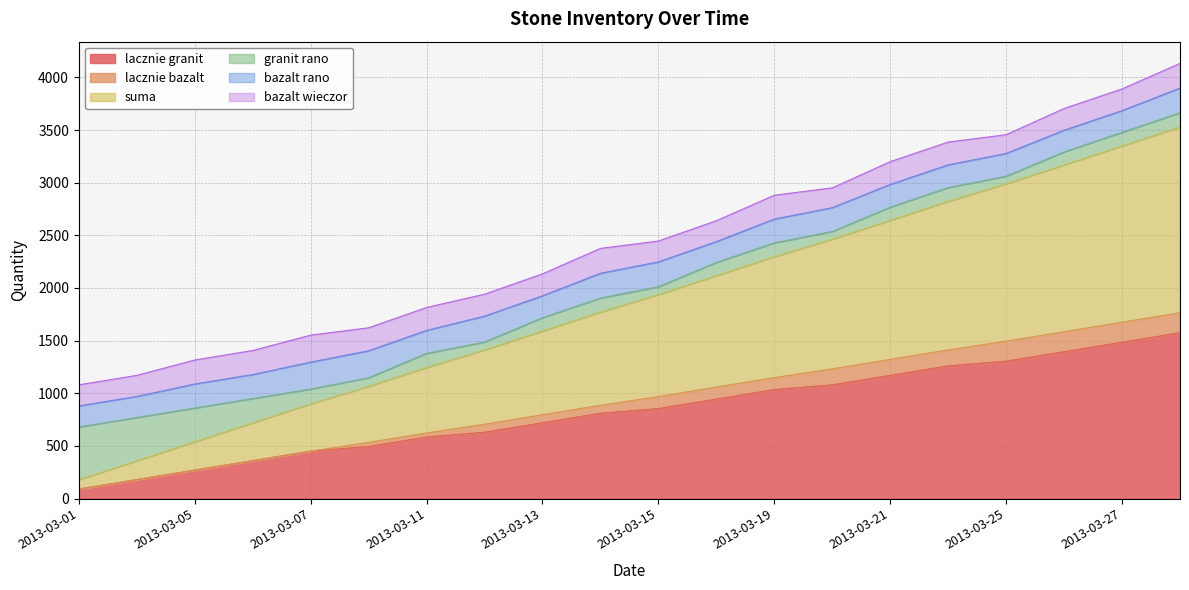

The lacznie granit series shows 1035 at 2013-03-19. True or false?

True